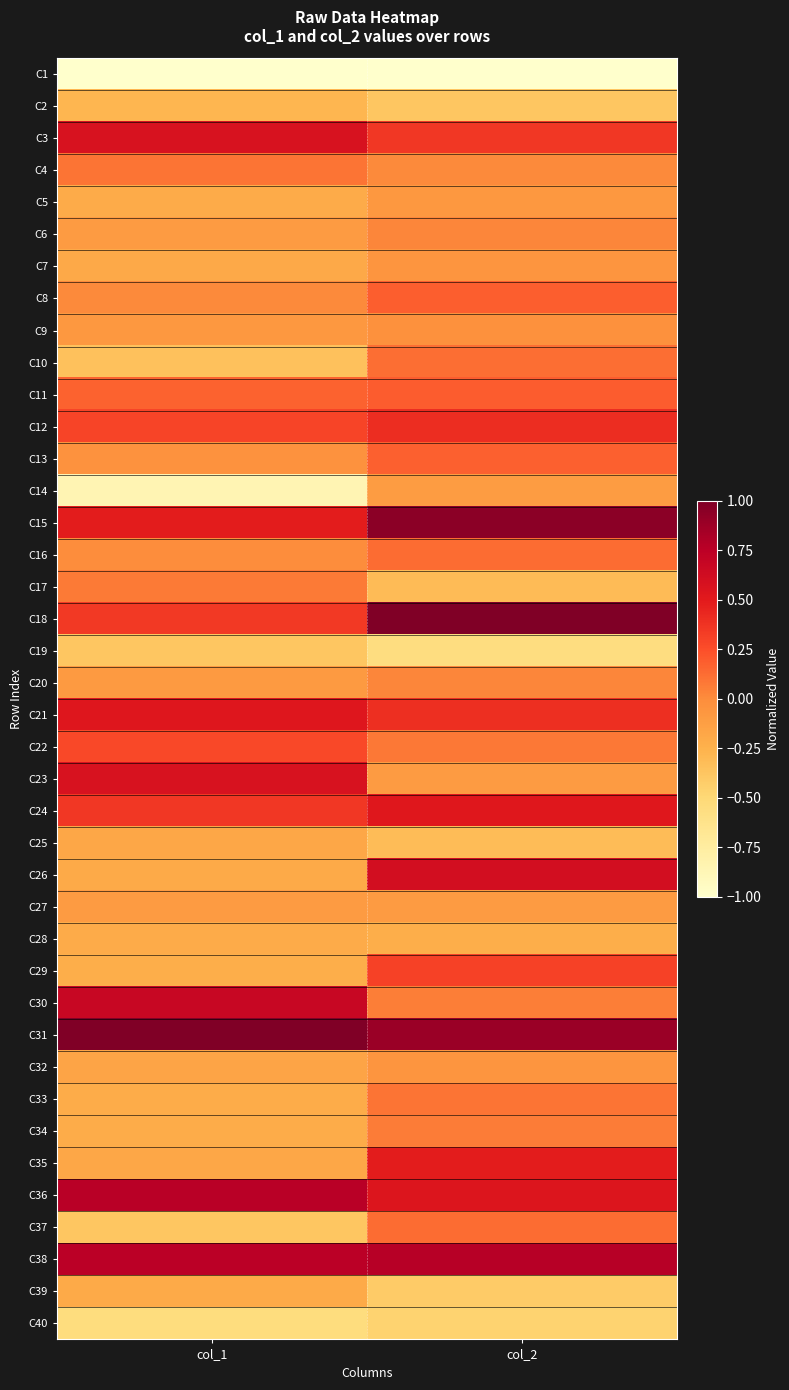

At which category is the sum across all series the highest?

col_2